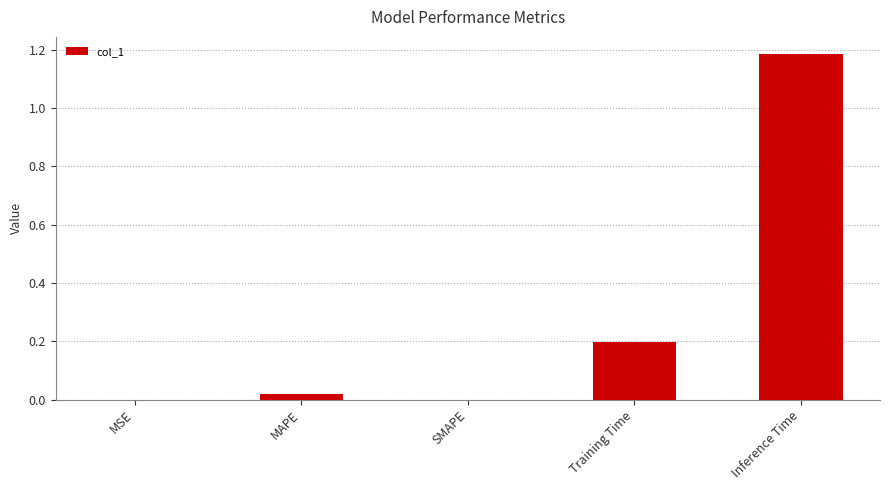

Is it true that the value at Training Time is 0.2?

True